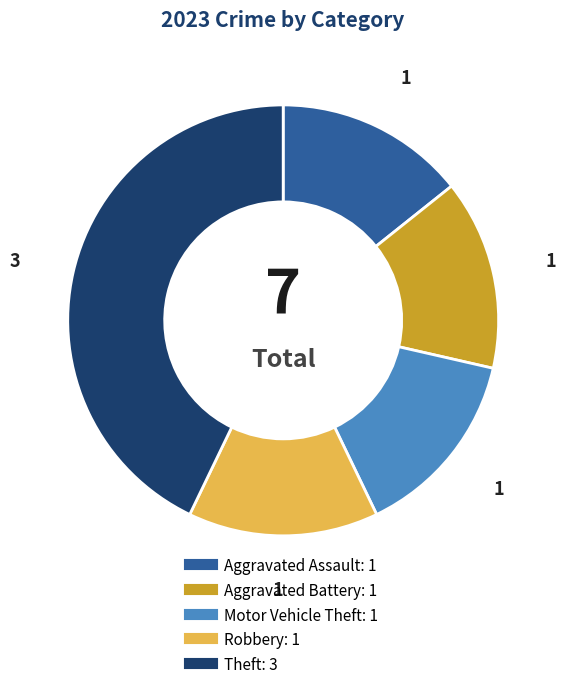

Does Robbery represent more than half of the total?

No